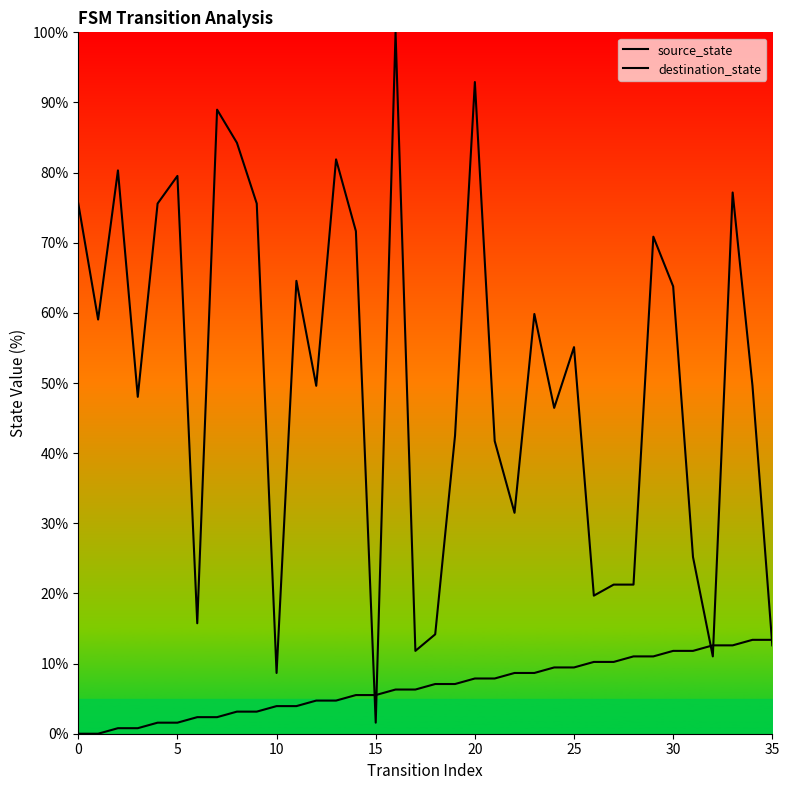

At how many categories does at least one series exceed 27?

25